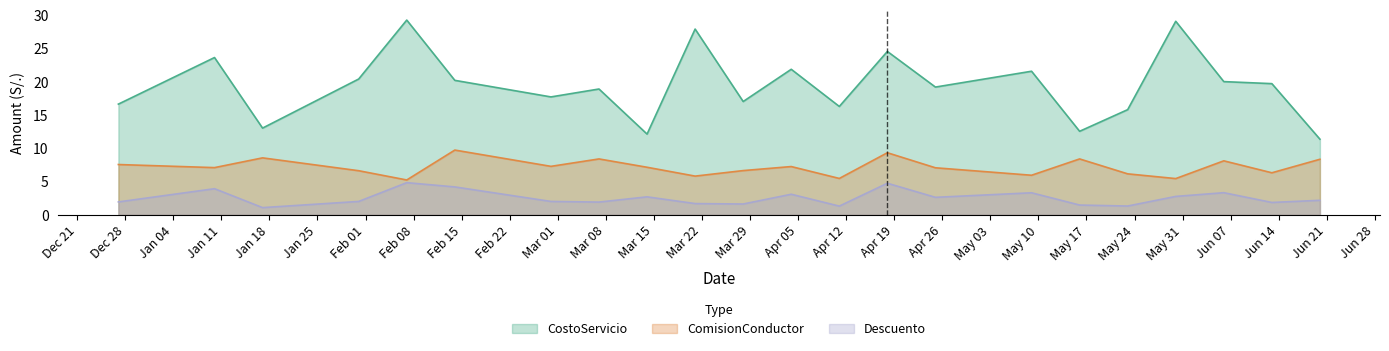

How many categories are shown in the chart?

22